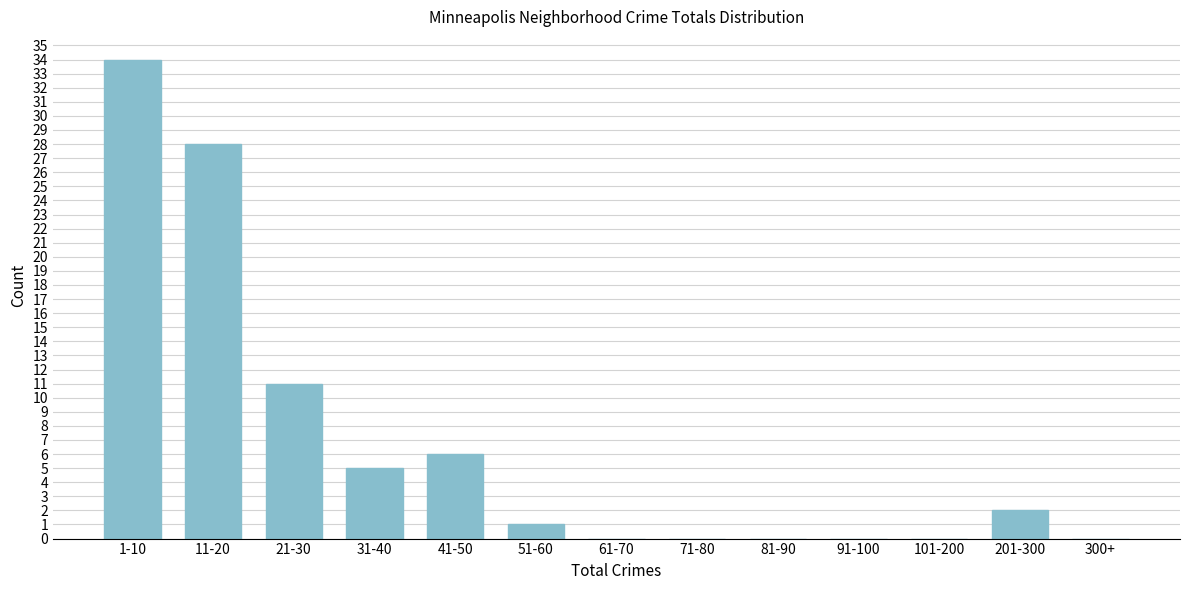

Reading right to left, extract all data points from this chart.

300+=0	201-300=2	101-200=0	91-100=0	81-90=0	71-80=0	61-70=0	51-60=1	41-50=6	31-40=5	21-30=11	11-20=28	1-10=34